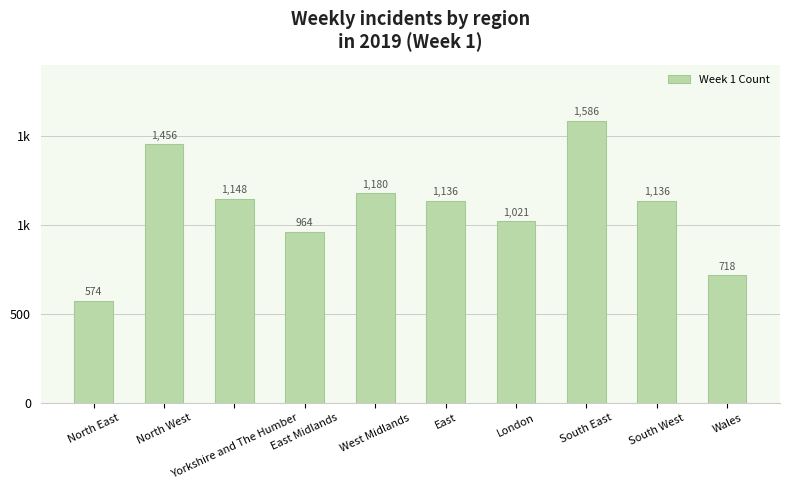

Are the bars horizontal?

No